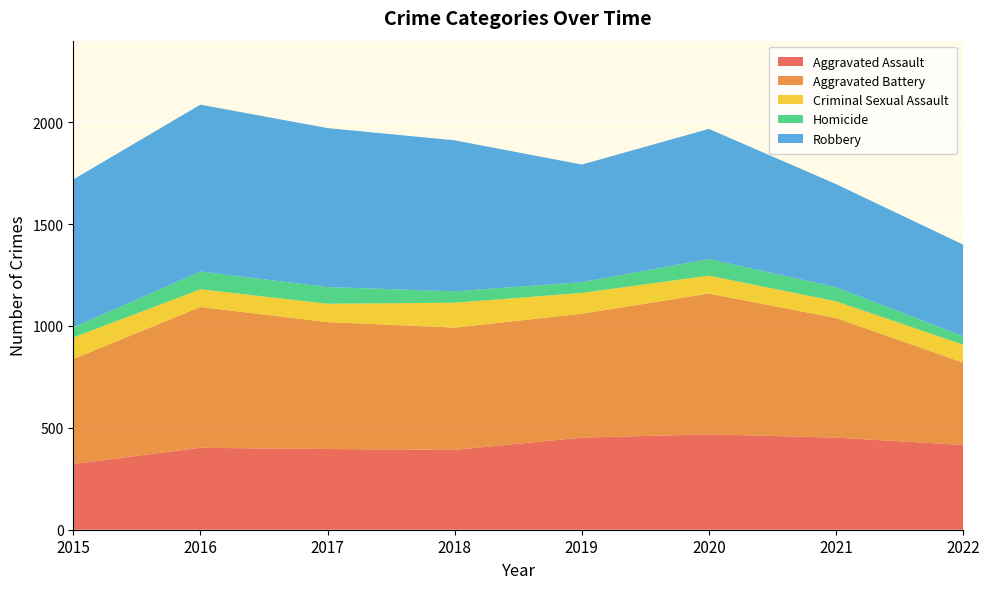

Reading right to left, extract all data points from this chart.

Aggravated Assault: 416	452	468	452	392	396	402	323
Aggravated Battery: 404	587	691	608	600	623	691	515
Criminal Sexual Assault: 88	82	88	102	122	90	87	105
Homicide: 42	69	81	53	56	82	87	50
Robbery: 449	506	639	577	741	780	819	726